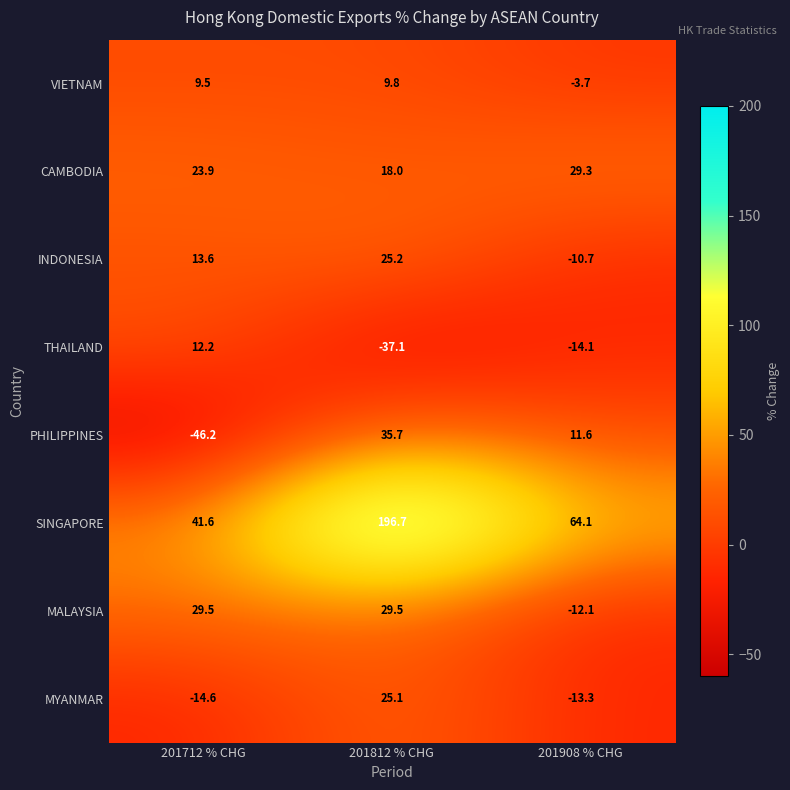

Rank the series at 201712 % CHG from highest to lowest value.

SINGAPORE, MALAYSIA, CAMBODIA, INDONESIA, THAILAND, VIETNAM, MYANMAR, PHILIPPINES